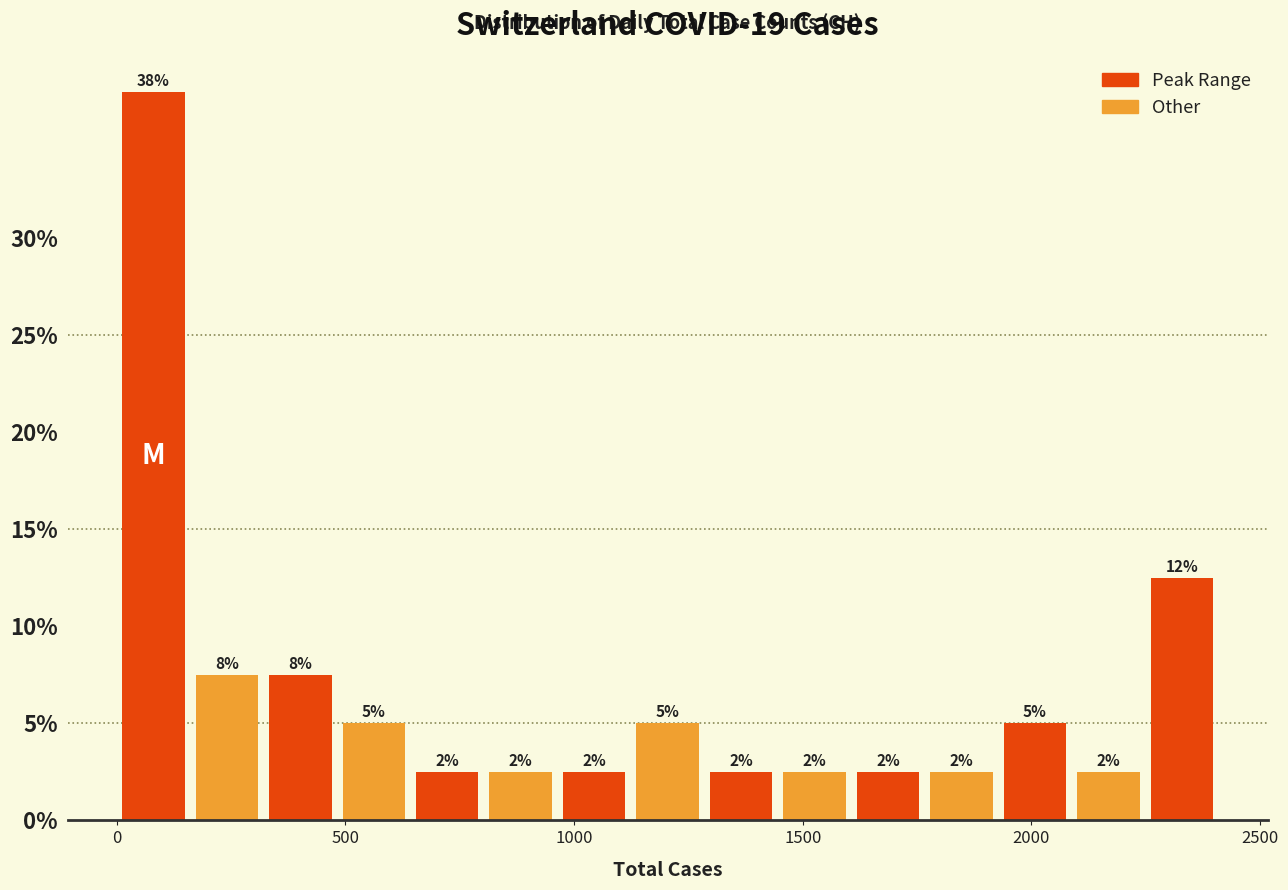

Read against the x-axis, roughly where is the centre of the tallest bar?

100